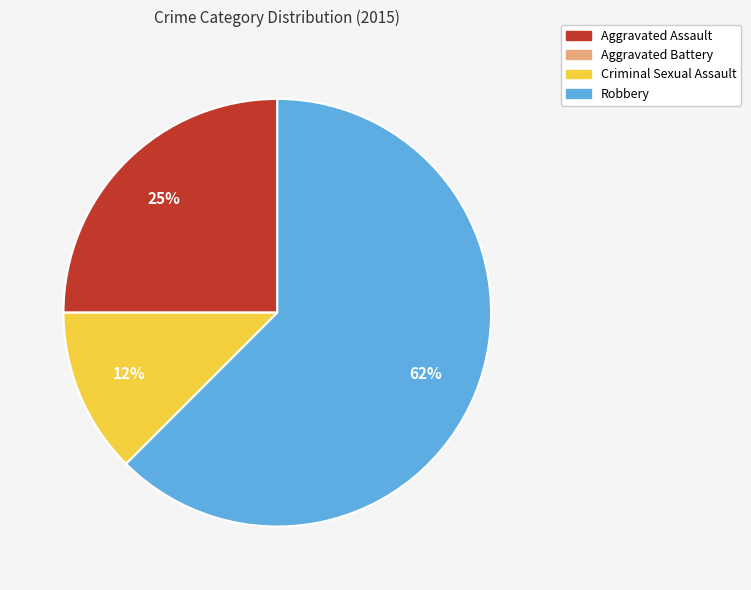

To the nearest percent, what is the average slice percentage?

25%